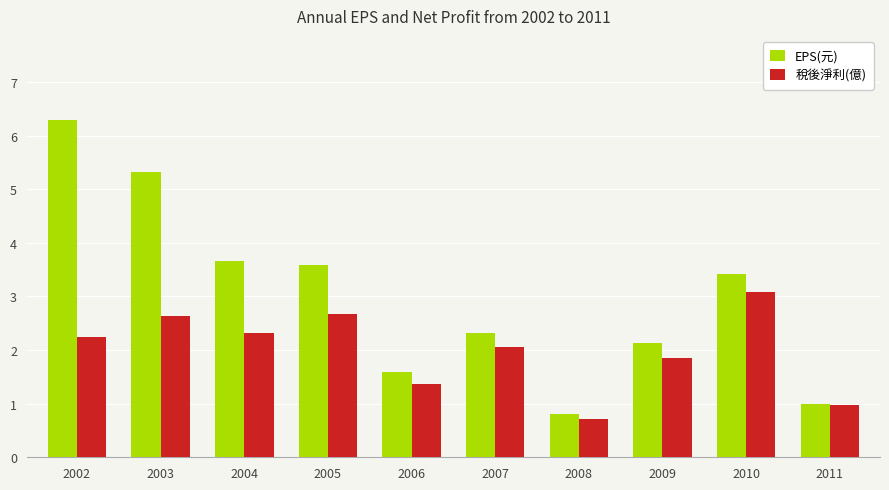

What is the difference between the 稅後淨利(億) values at 2003 and 2002?

0.4